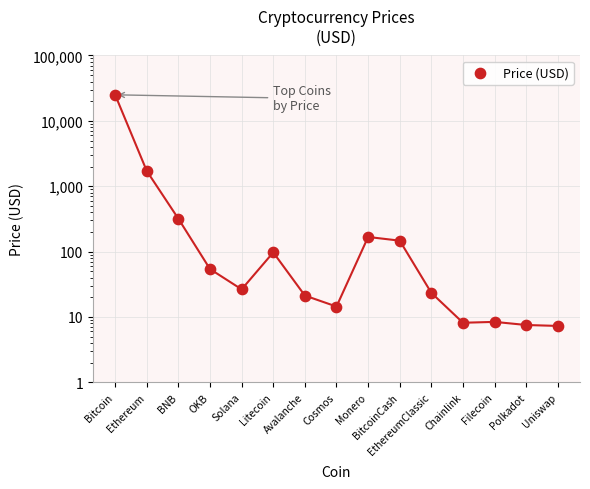

What is the ratio of the value at Avalanche to the value at Monero?

0.1